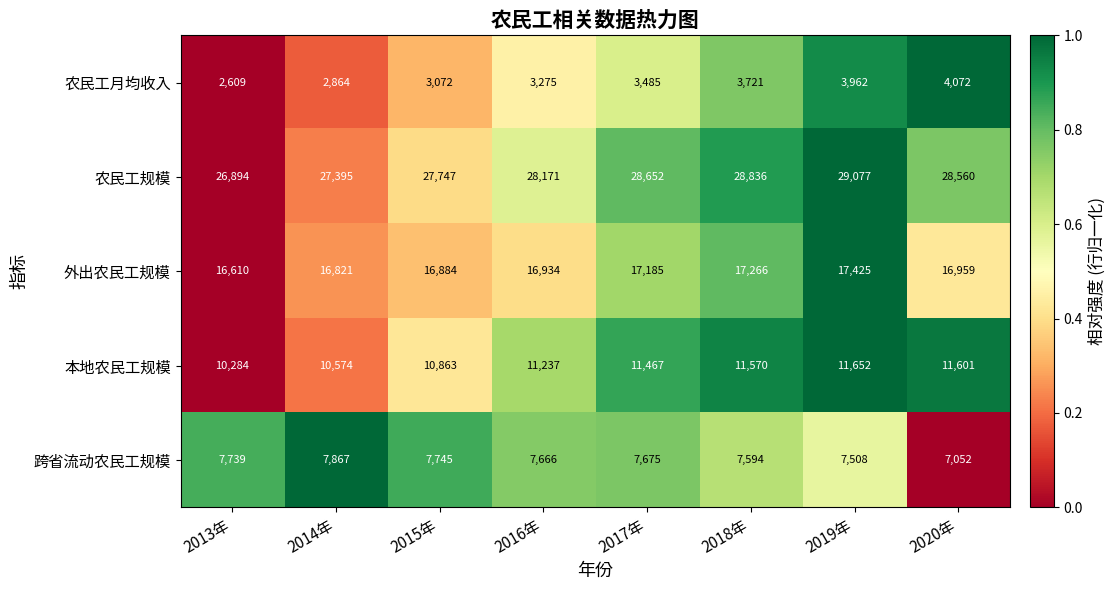

At which category is the sum across all series the highest?

2019年